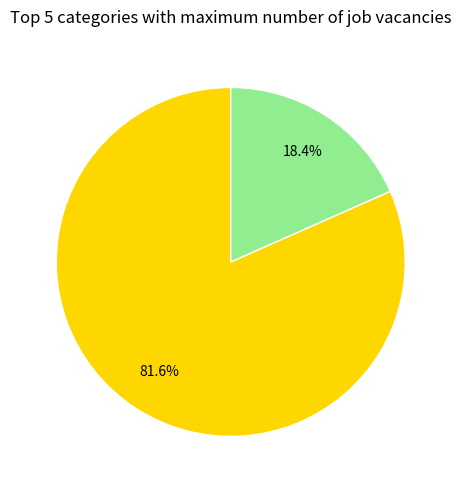

Does any single category account for the majority?

Yes